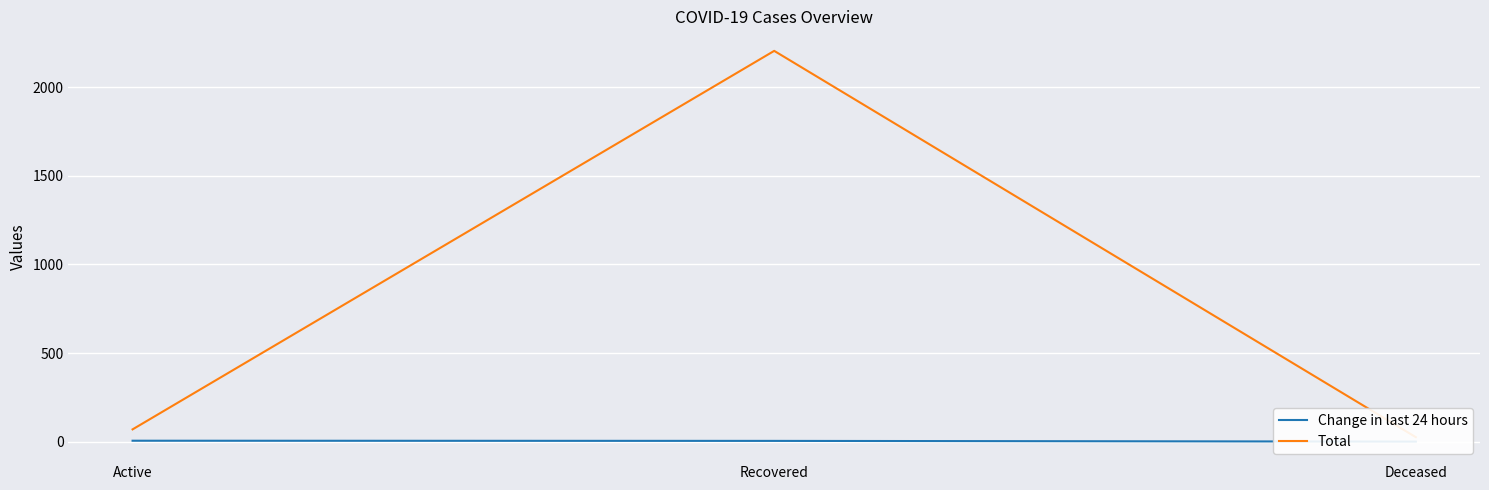

Reading left to right, what are all the values shown in this chart?

Change in last 24 hours: Active=5	Recovered=4	Deceased=0
Total: Active=69	Recovered=2205	Deceased=25